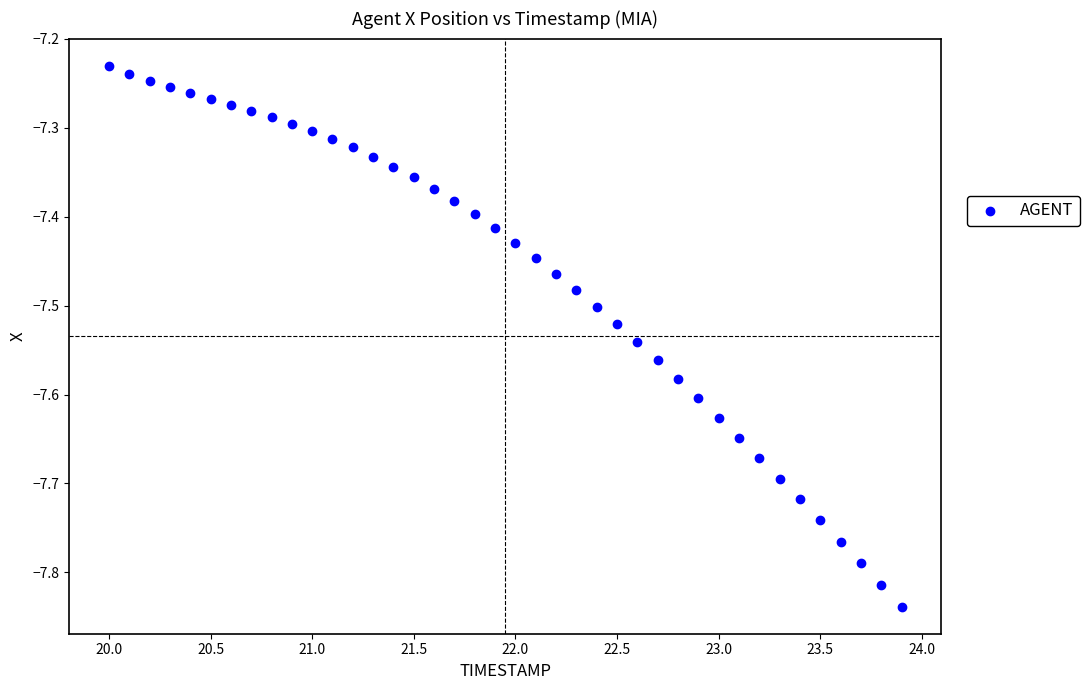

What is the range of X values (max minus min)?

3.9